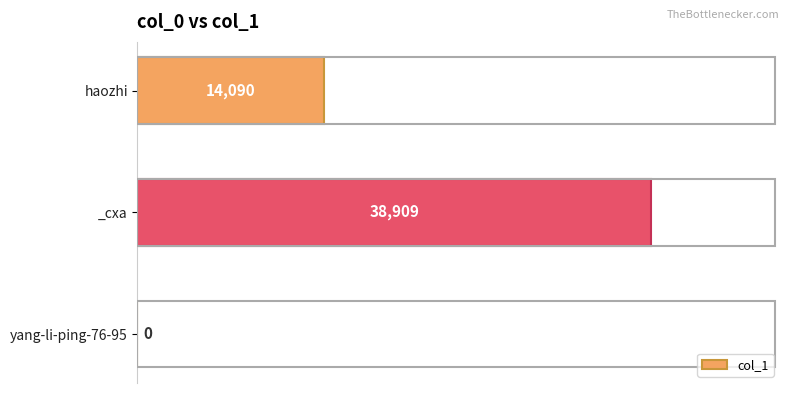

Which has a higher value, _cxa or haozhi?

_cxa